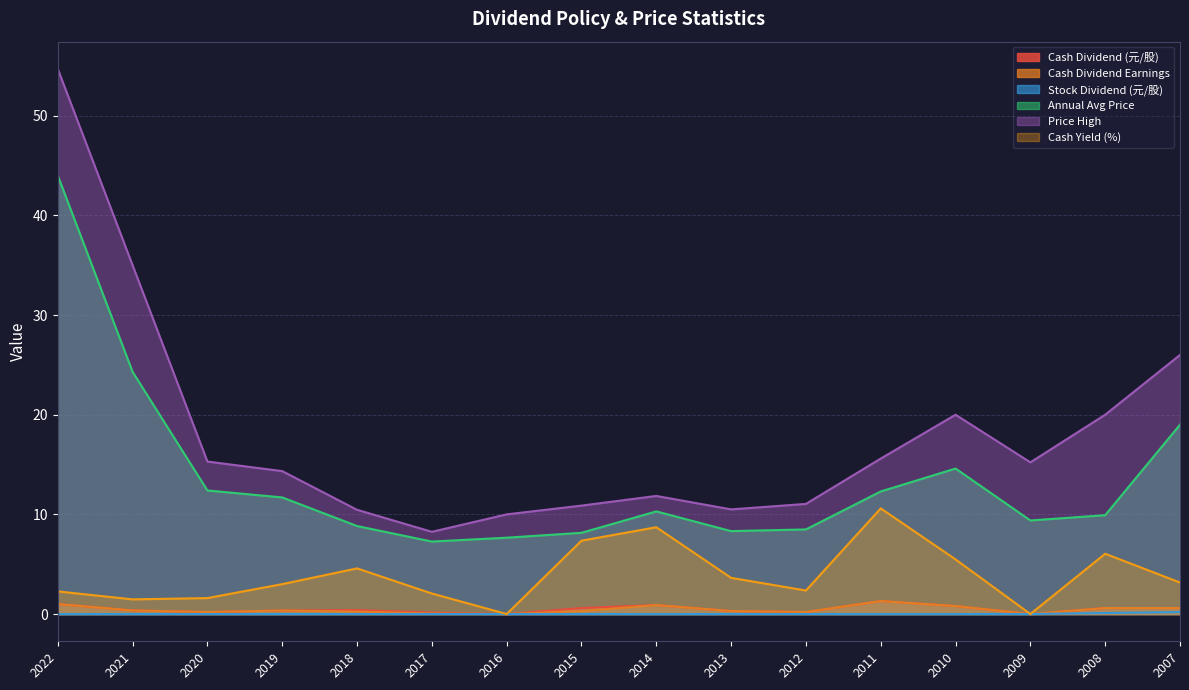

True or false: Cash Yield (%) and Price High cross at least once.

False